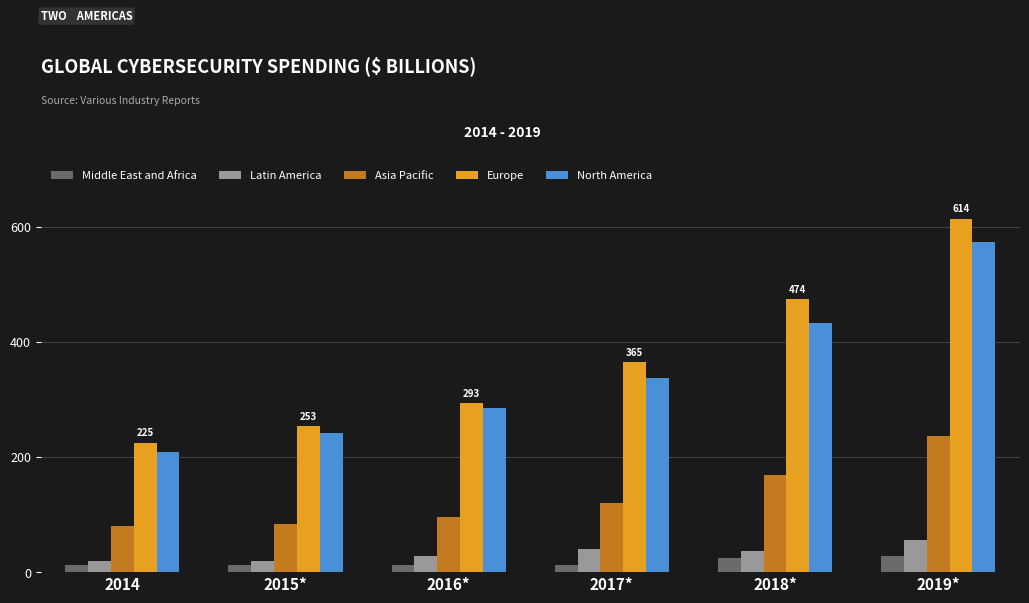

What is the sum of the North America values at 2017* and 2014?

546